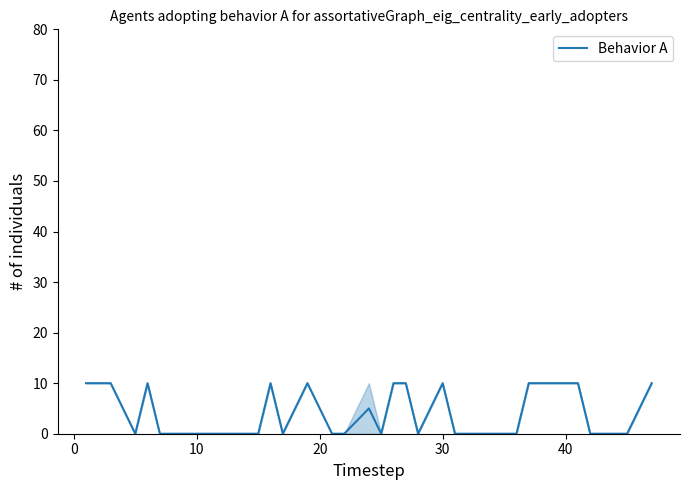

What is the difference between the maximum and minimum values?

10